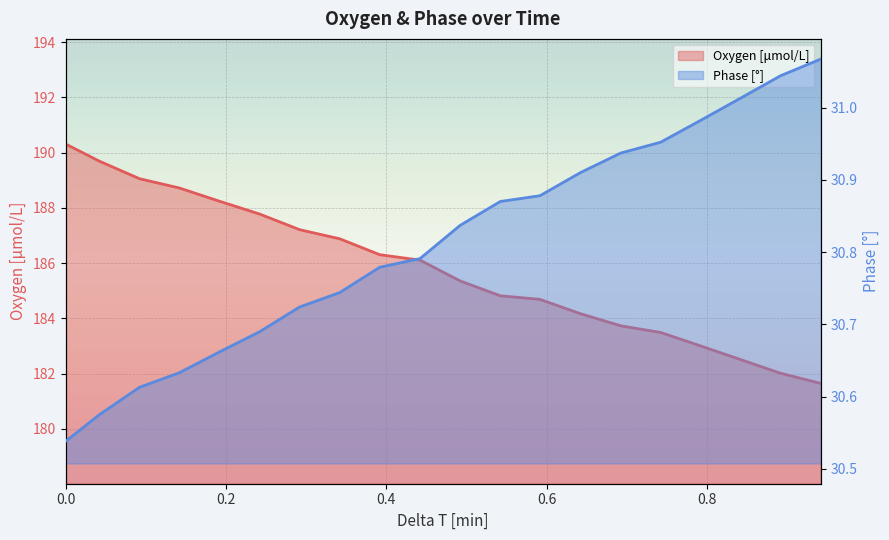

What position from the right is 15?

5